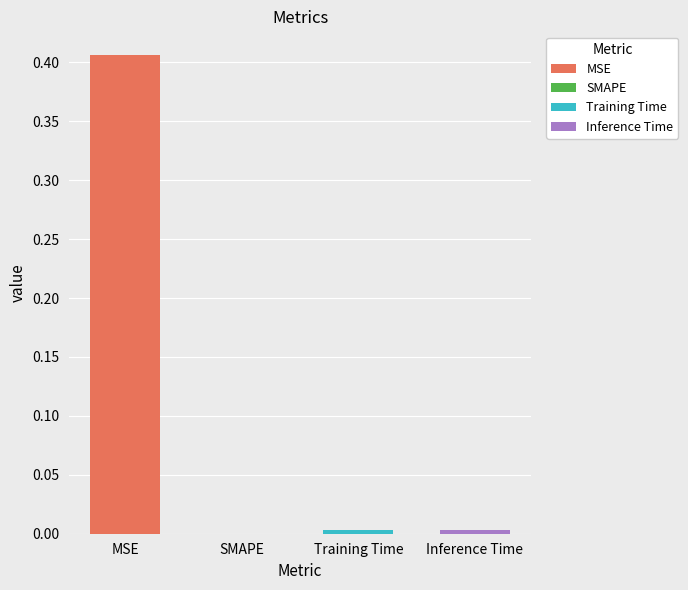

Are the bars horizontal?

No